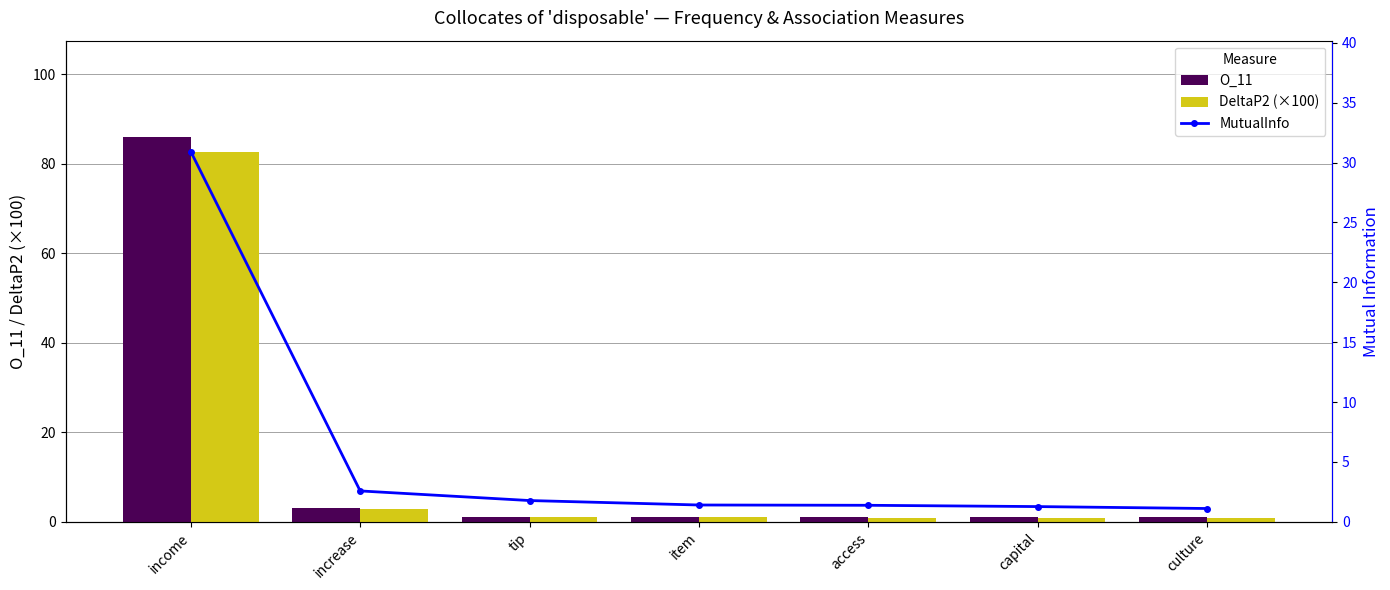

How many groups of bars are there?

7